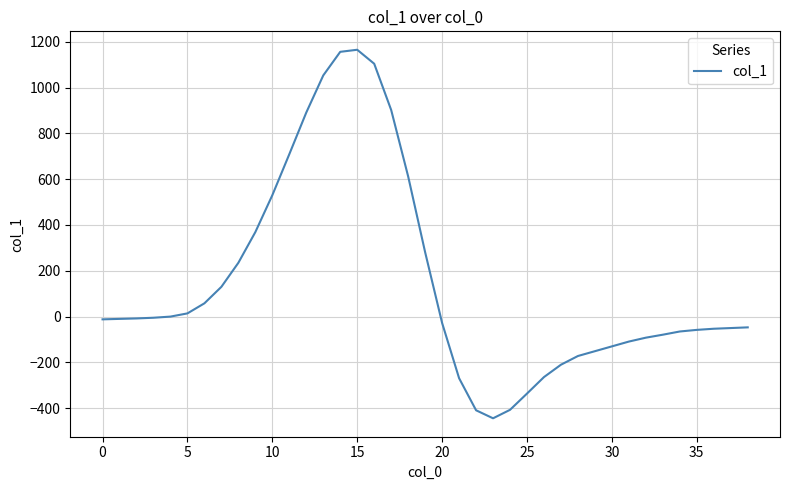

What is the minimum value shown in the chart?

-444